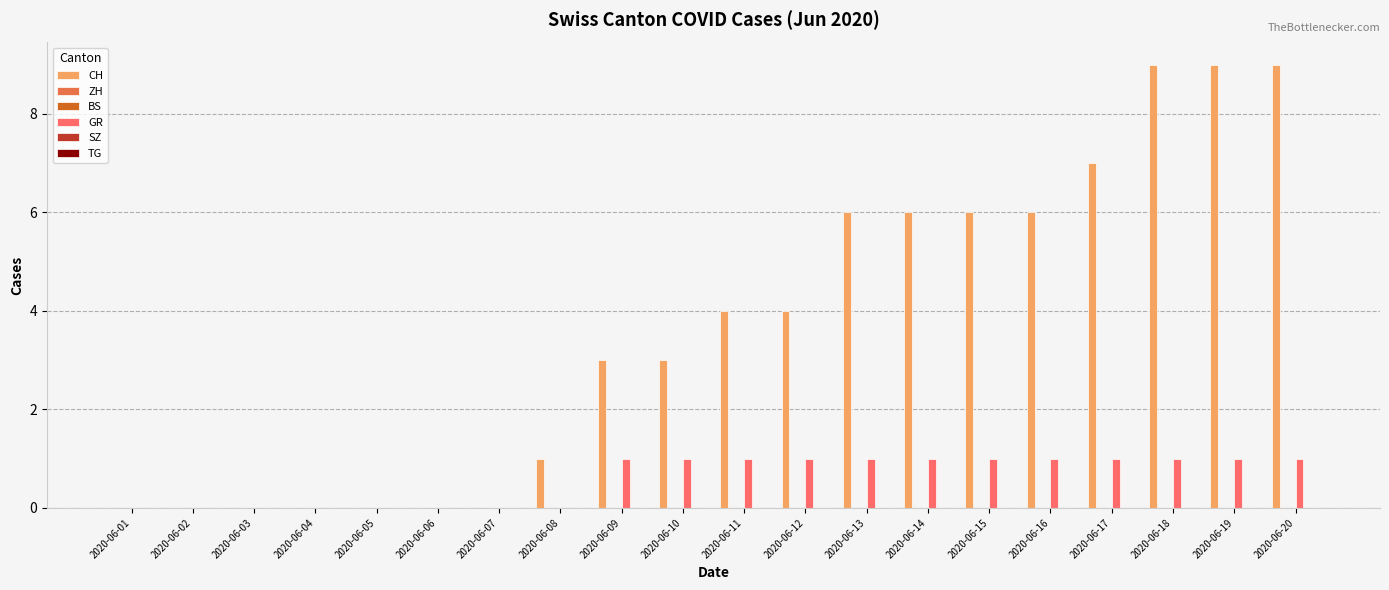

Which category has the highest value in the CH series?

2020-06-18